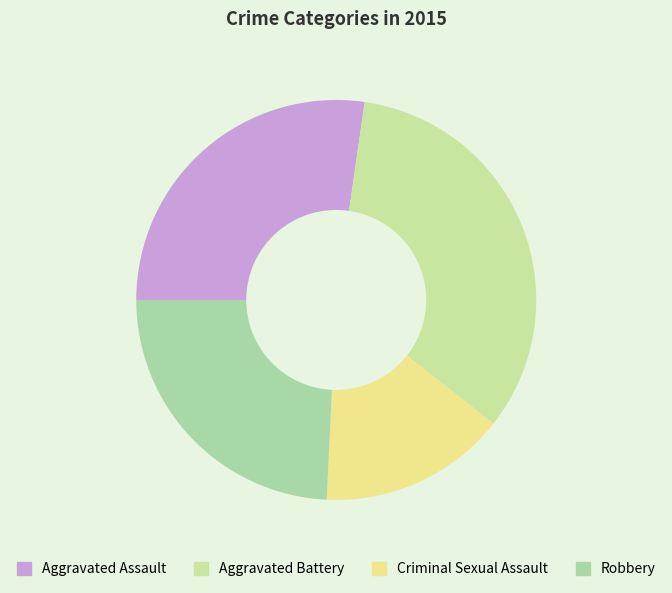

What percentage do Aggravated Assault and Criminal Sexual Assault together represent?

42.4%